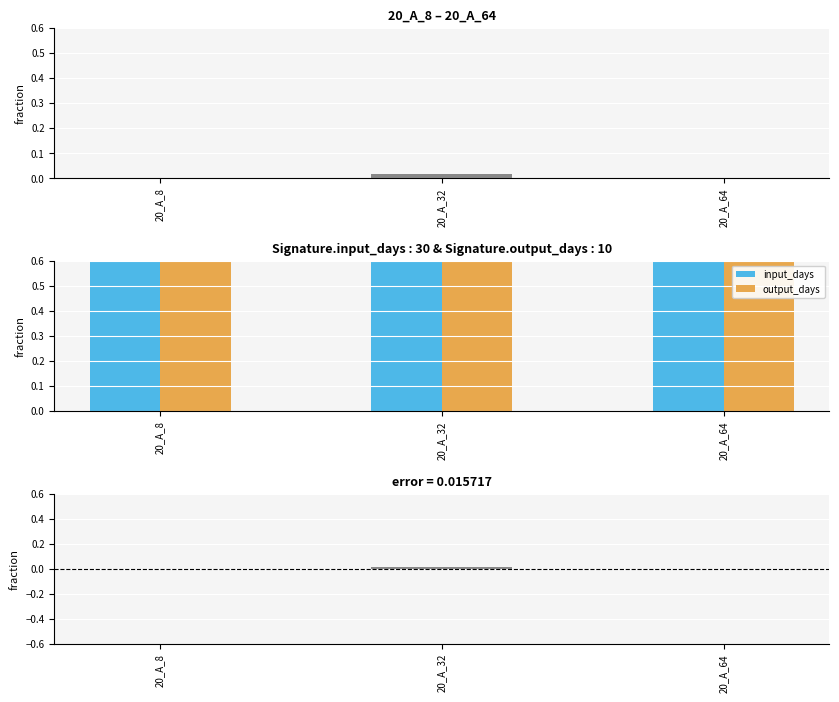

At which category is the sum across all series the highest?

20_A_32